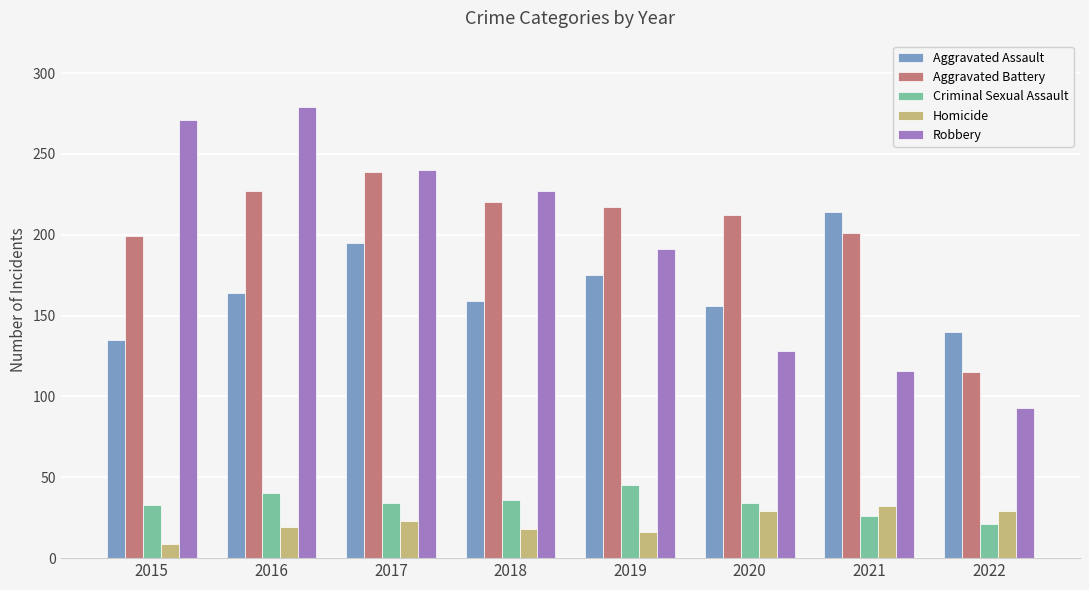

At which category does the chart reach its minimum across all series?

2015